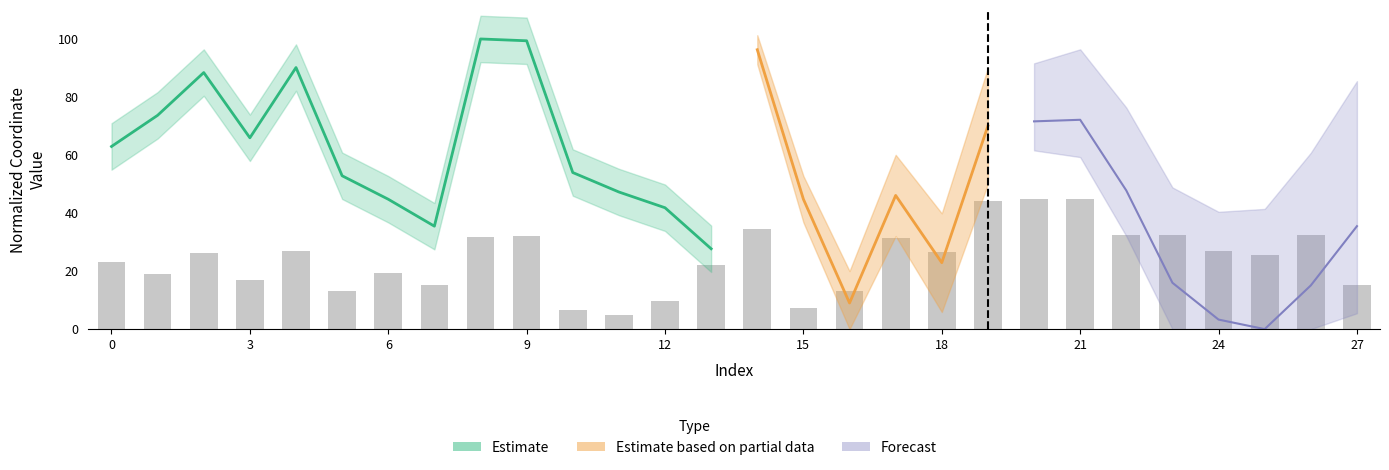

What is the value of the 2nd bar from the left?

19.0